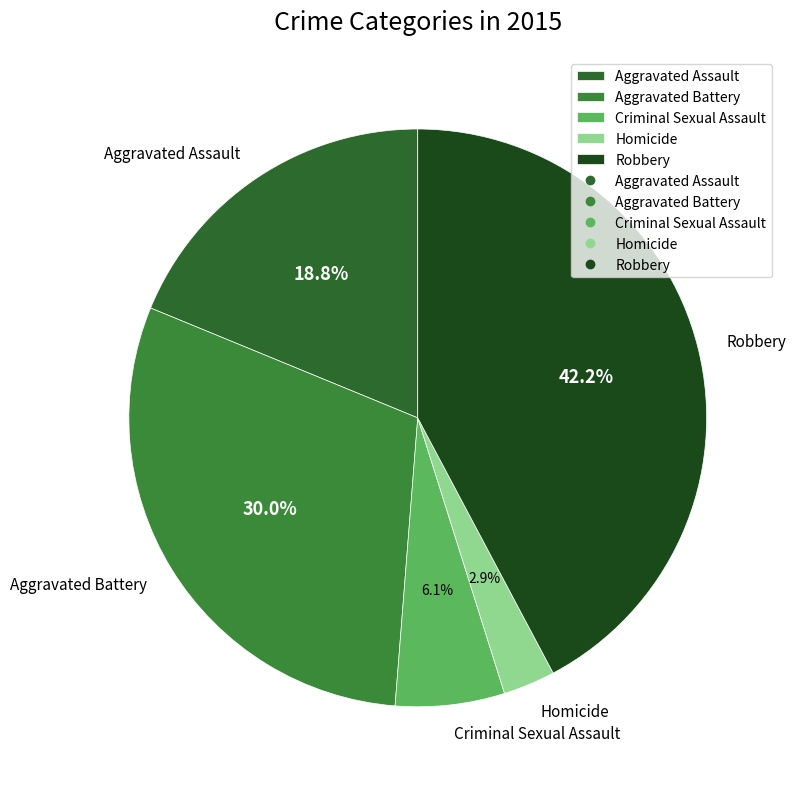

What percentage is NOT represented by Robbery?

57.8%